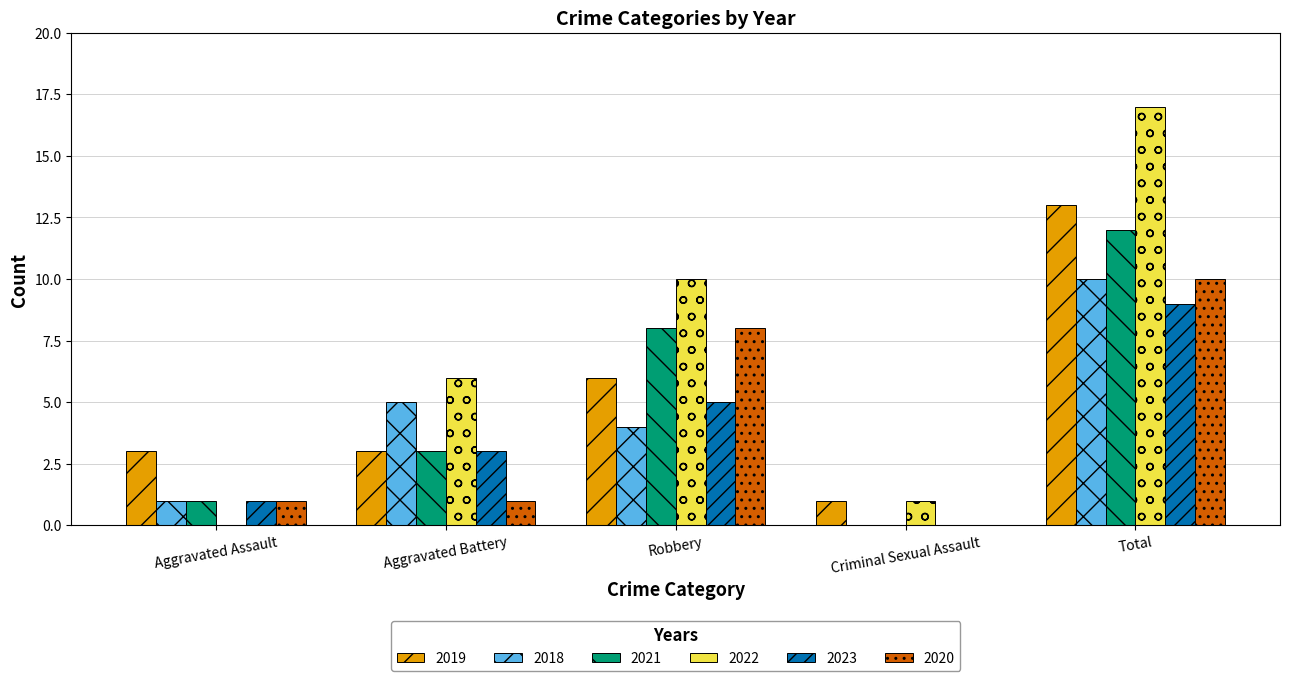

The value of 2020 at Criminal Sexual Assault is 0. True or false?

True